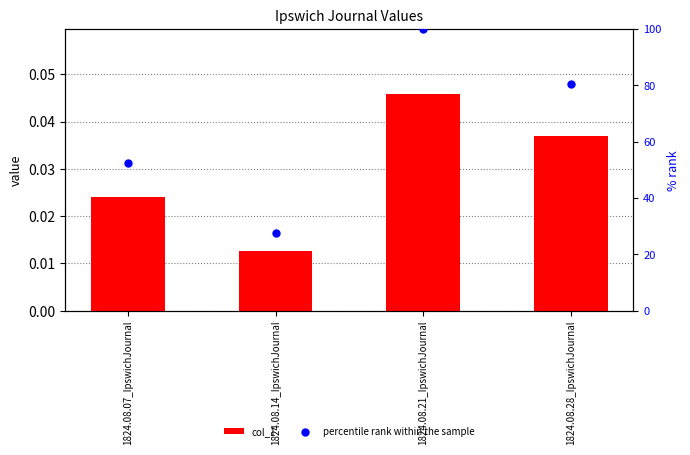

What are all the series names shown in the legend?

col_1, percentile rank within the sample